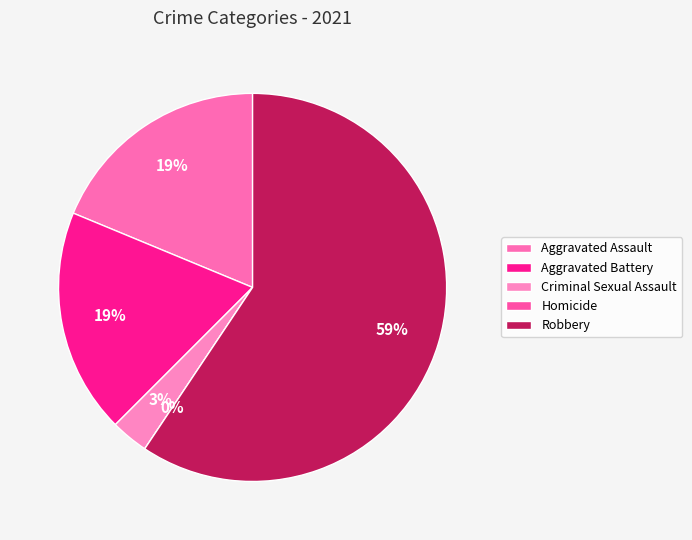

What is the smallest slice in the pie chart?

Homicide